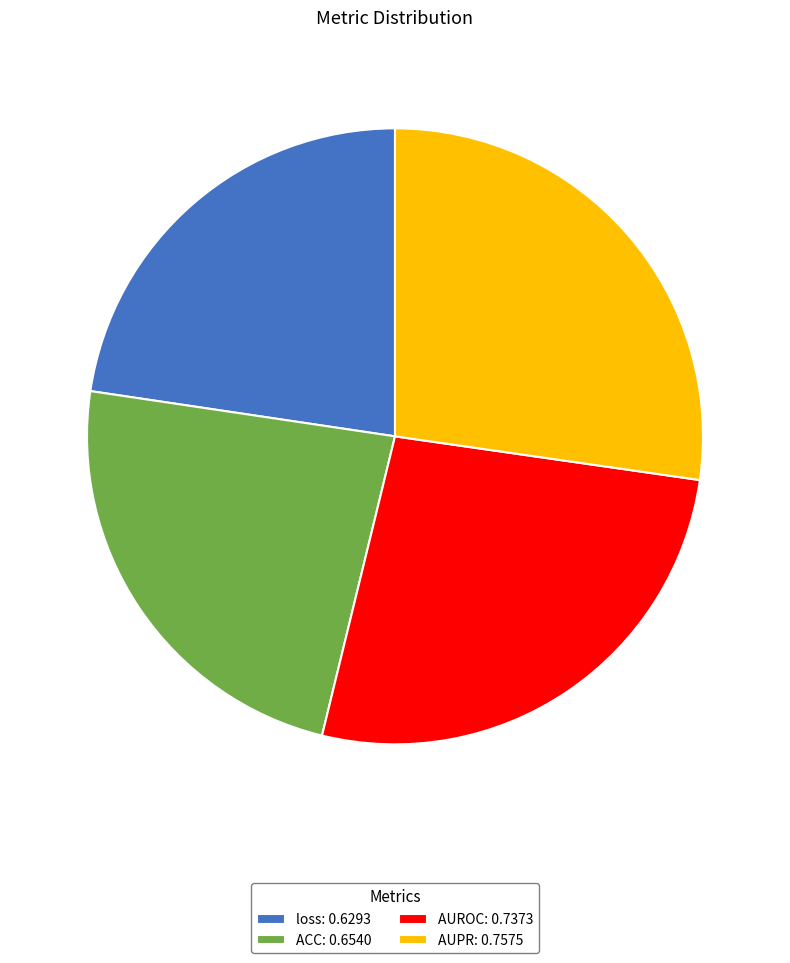

True or false: AUROC: 0.7373 accounts for 19% of the total.

False